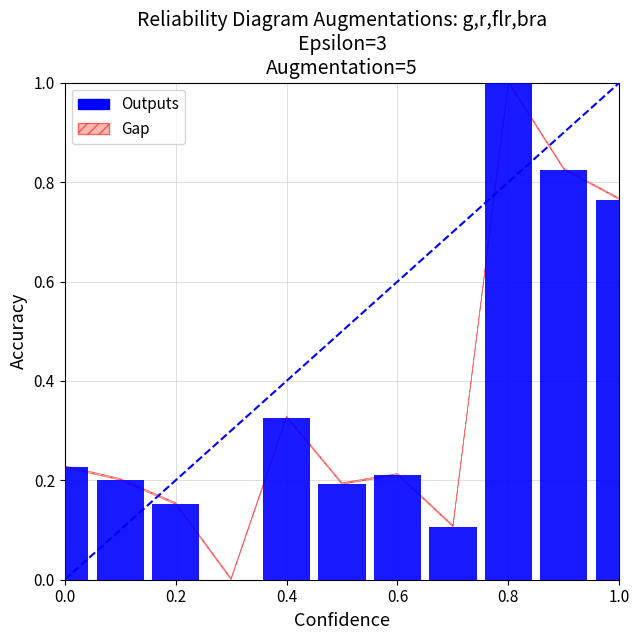

What is the sum of all values?

4.0